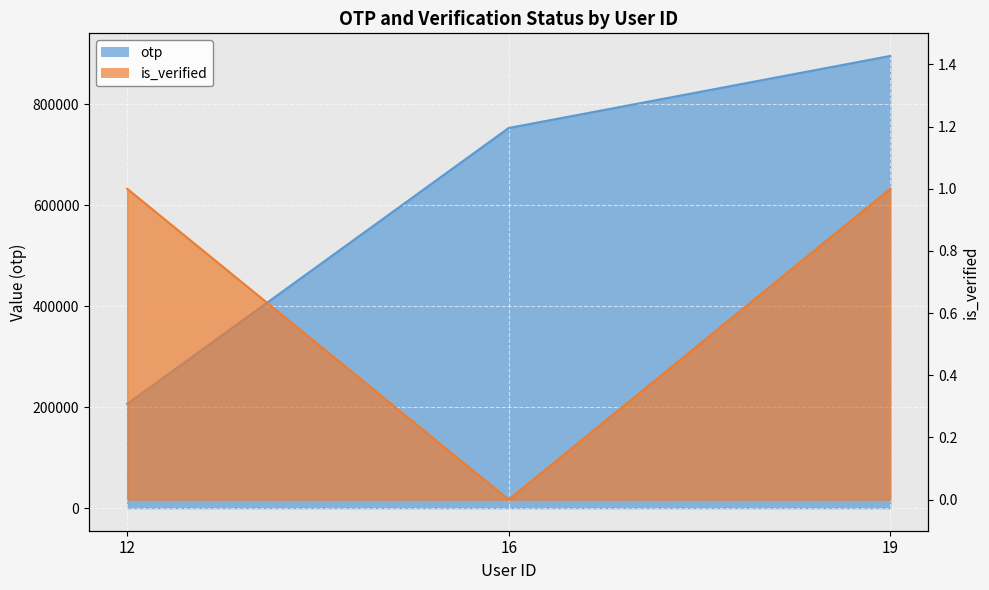

What is the difference between the highest and lowest values at 19?

896121